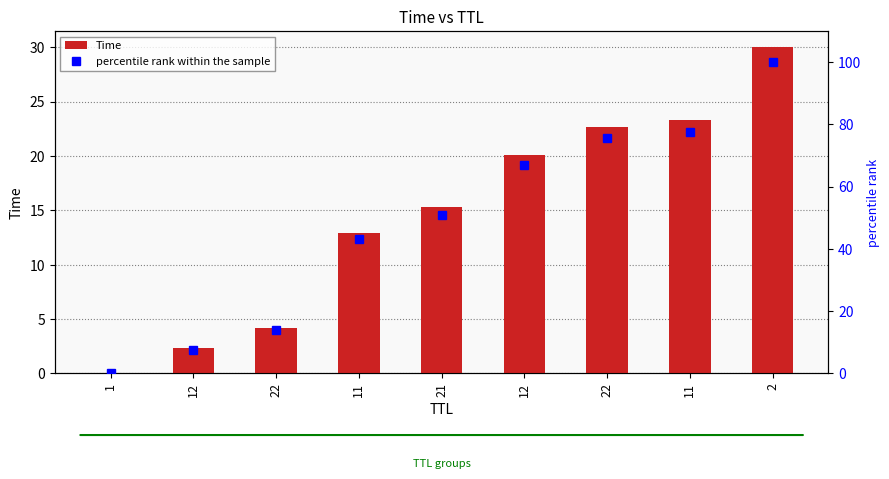

At which label is percentile rank within the sample closest to 50?

21